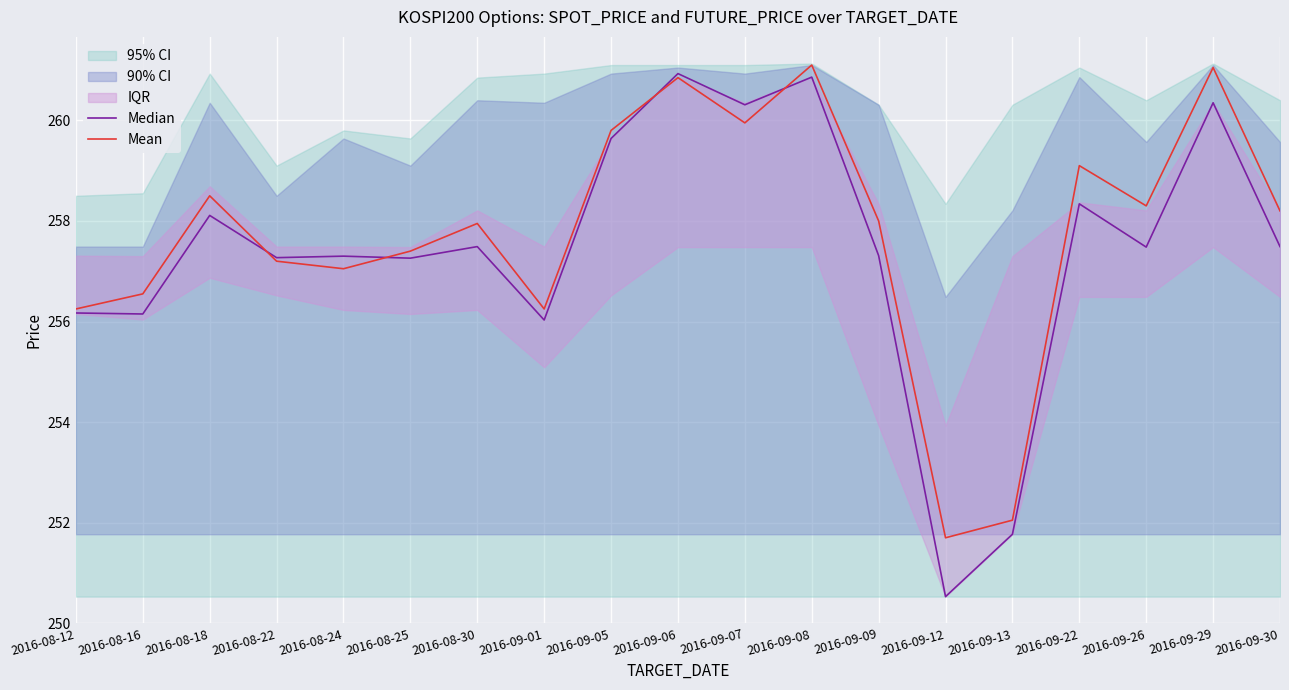

What is the approximate value of Median at 2016-08-12?

256.2